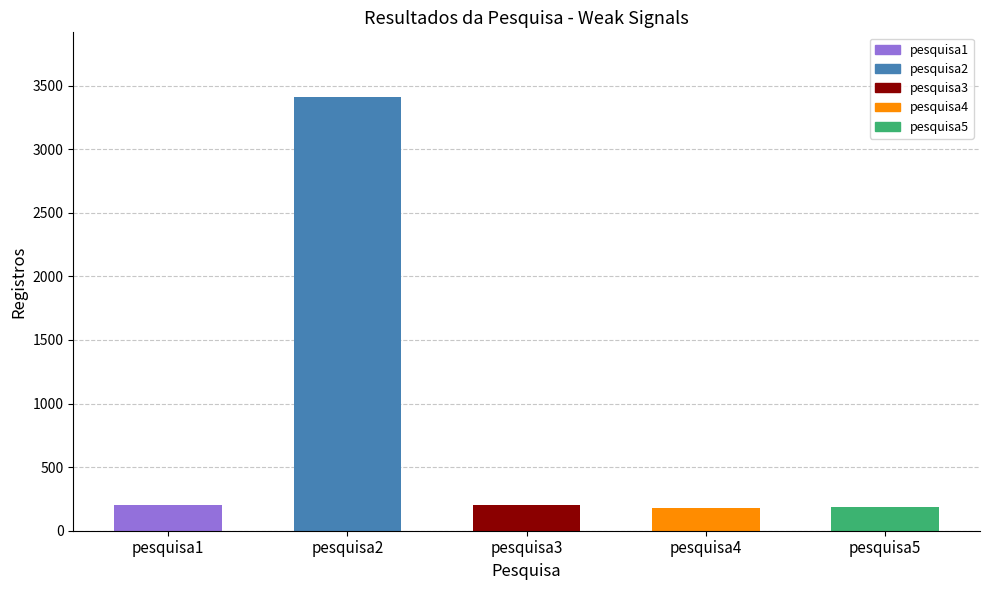

Are the bars horizontal?

No